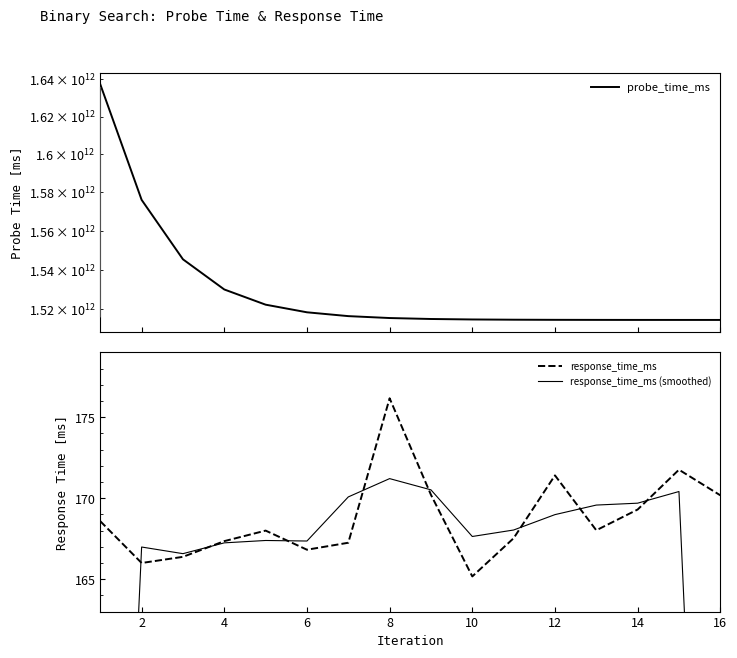

What is the maximum value for response_time_ms?

176.2